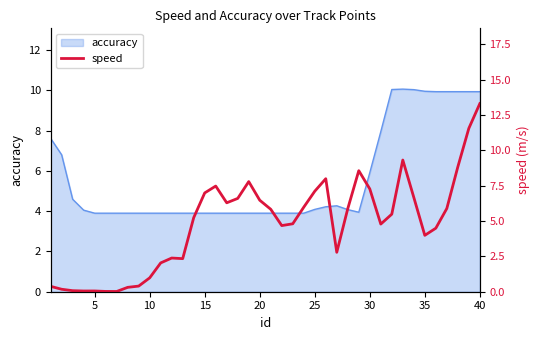

What is the minimum value for accuracy?

3.9